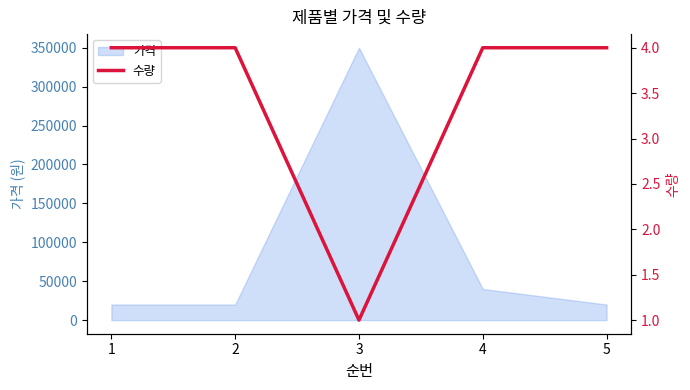

How many points are lower than both their immediate neighbors (excluding endpoints)?

1